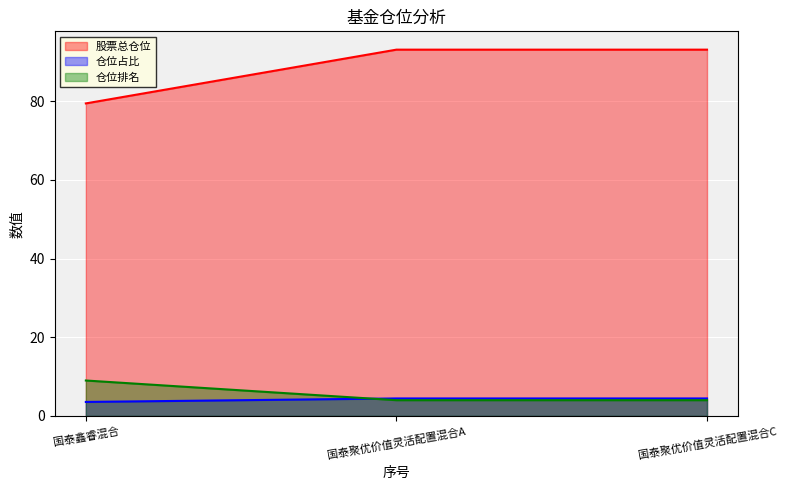

The 仓位排名 series shows 4.0 at 国泰聚优价值灵活配置混合C. True or false?

True